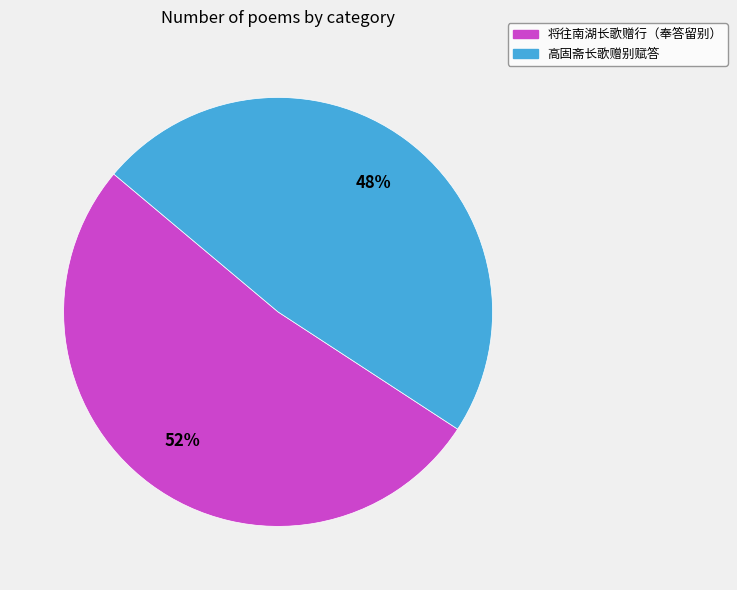

To the nearest percent, what is the average slice percentage?

50%